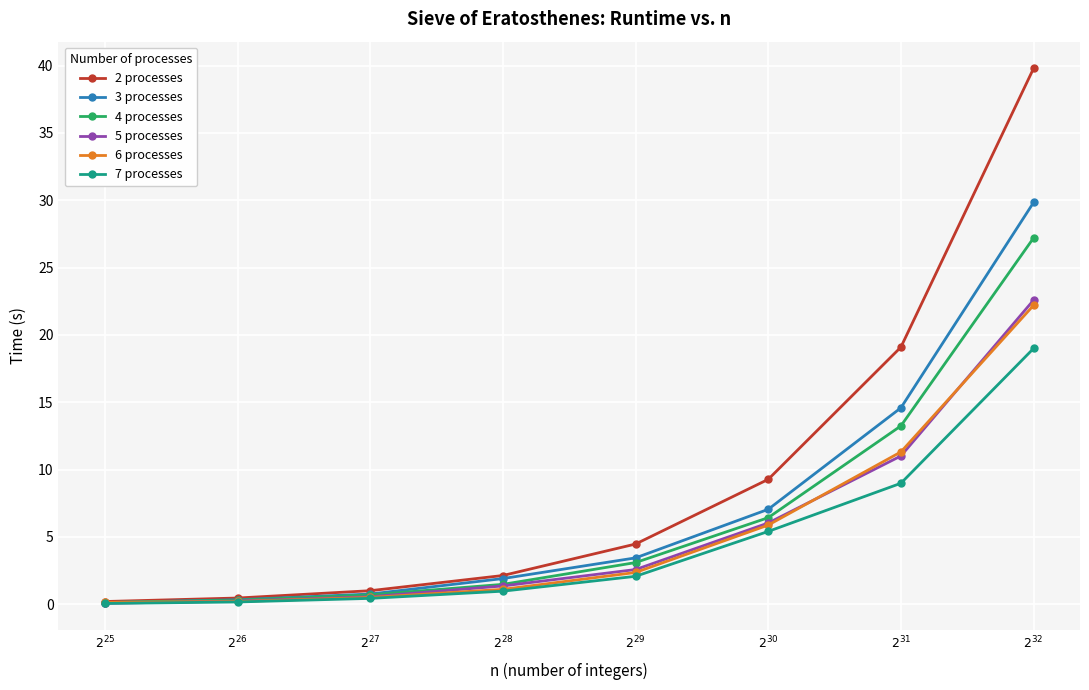

What is the maximum value shown in the chart?

39.8